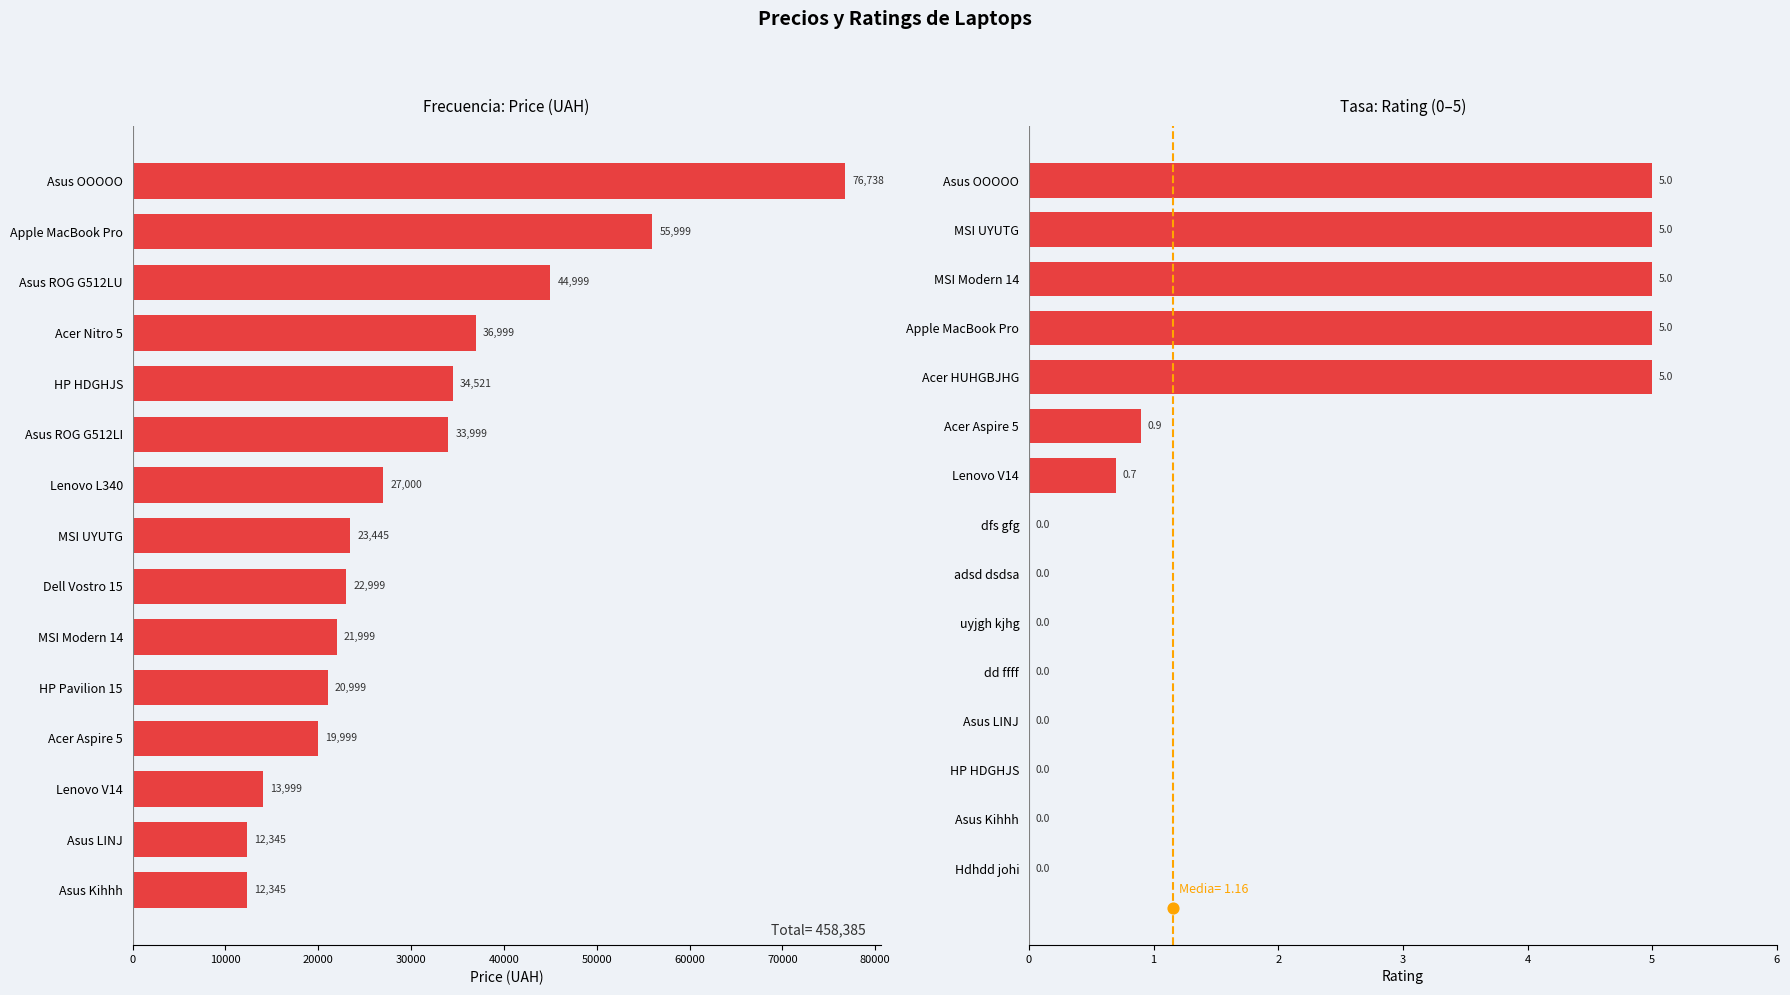

What are all the series names shown in the legend?

Price (UAH), Rating